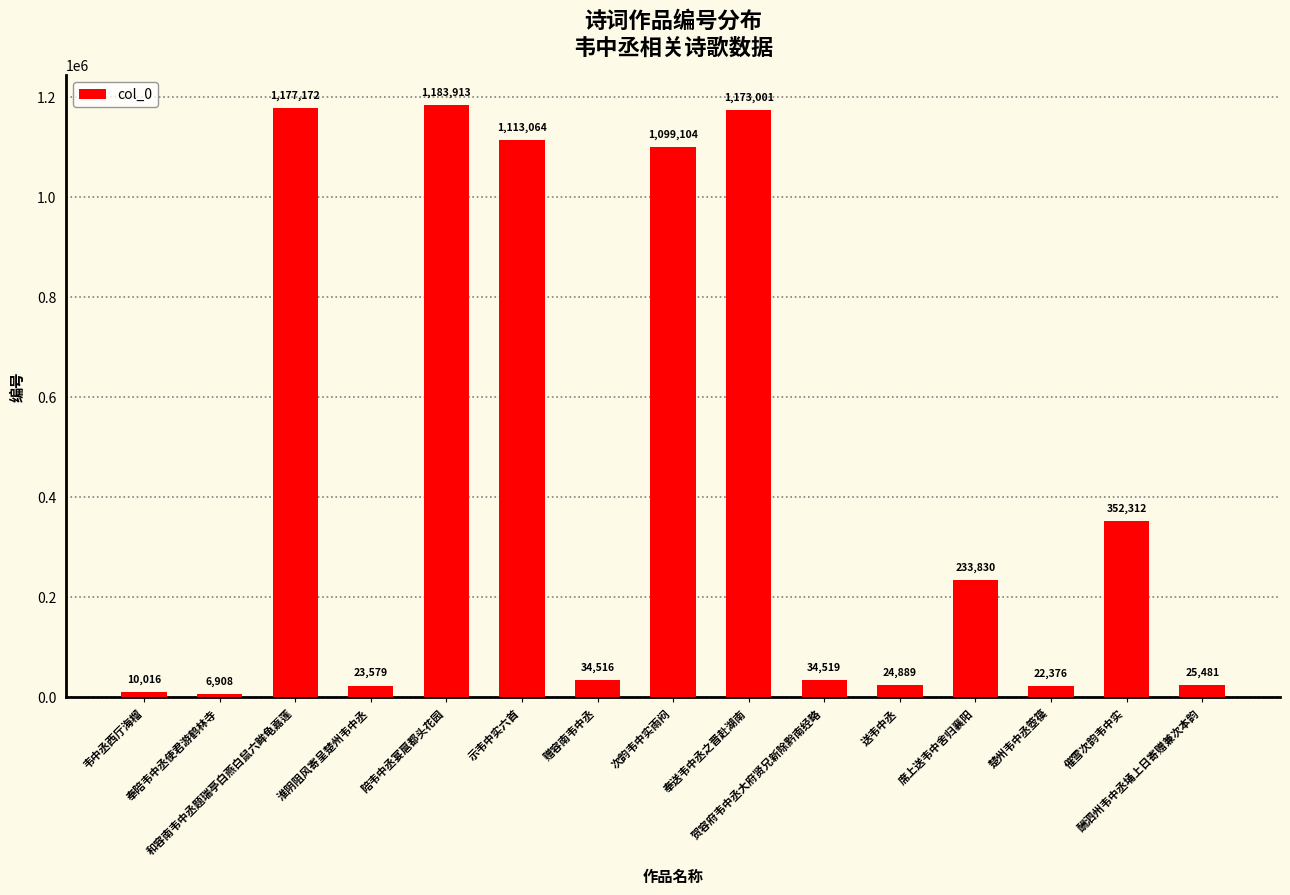

What position from the left is 赠容南韦中丞?

7